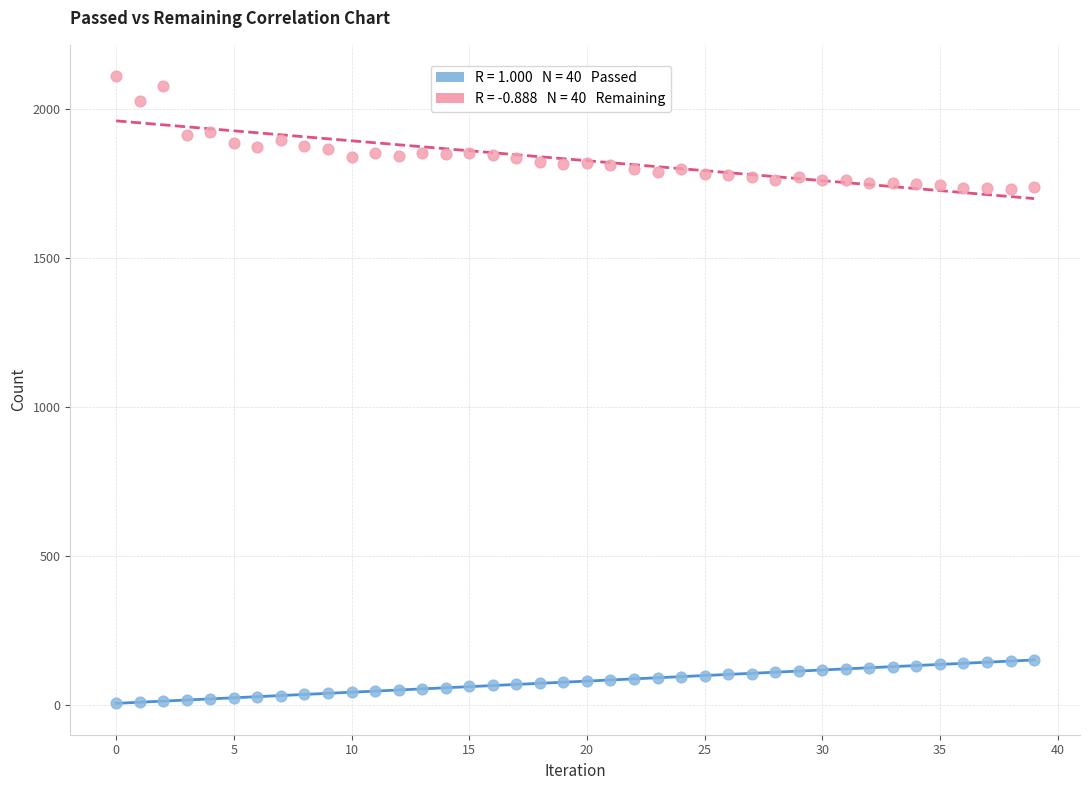

Across all data points, what is the range of Y values (max minus min)?

2105